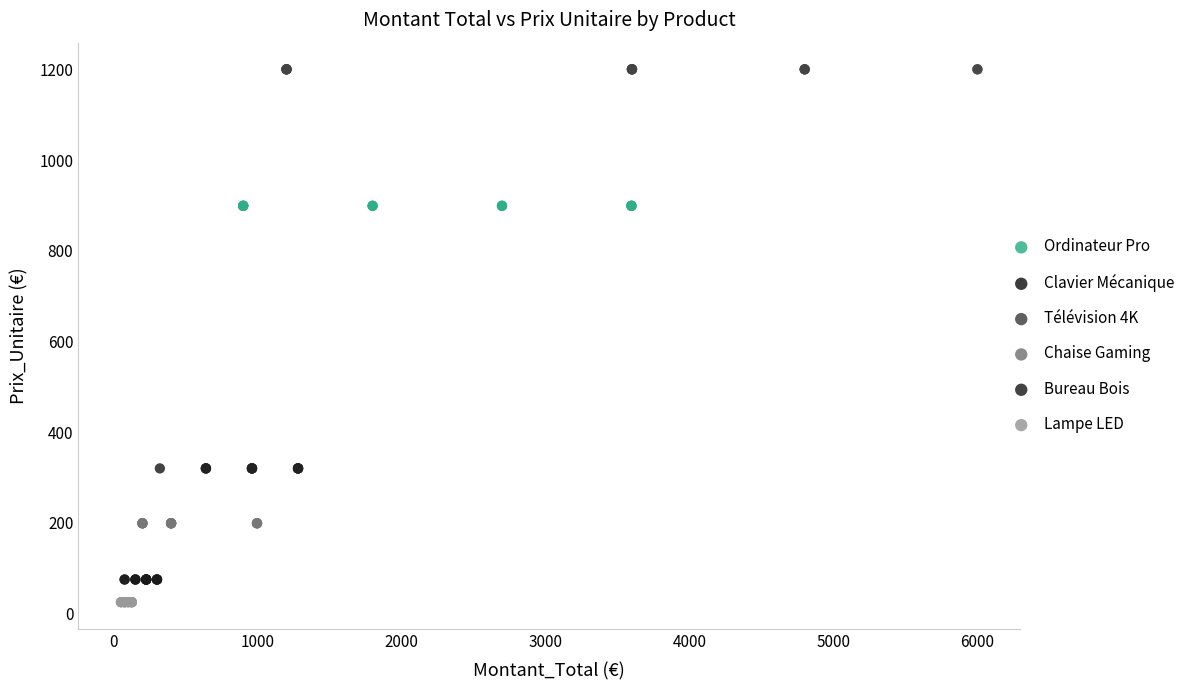

Which series contains the highest Y value?

Télévision 4K